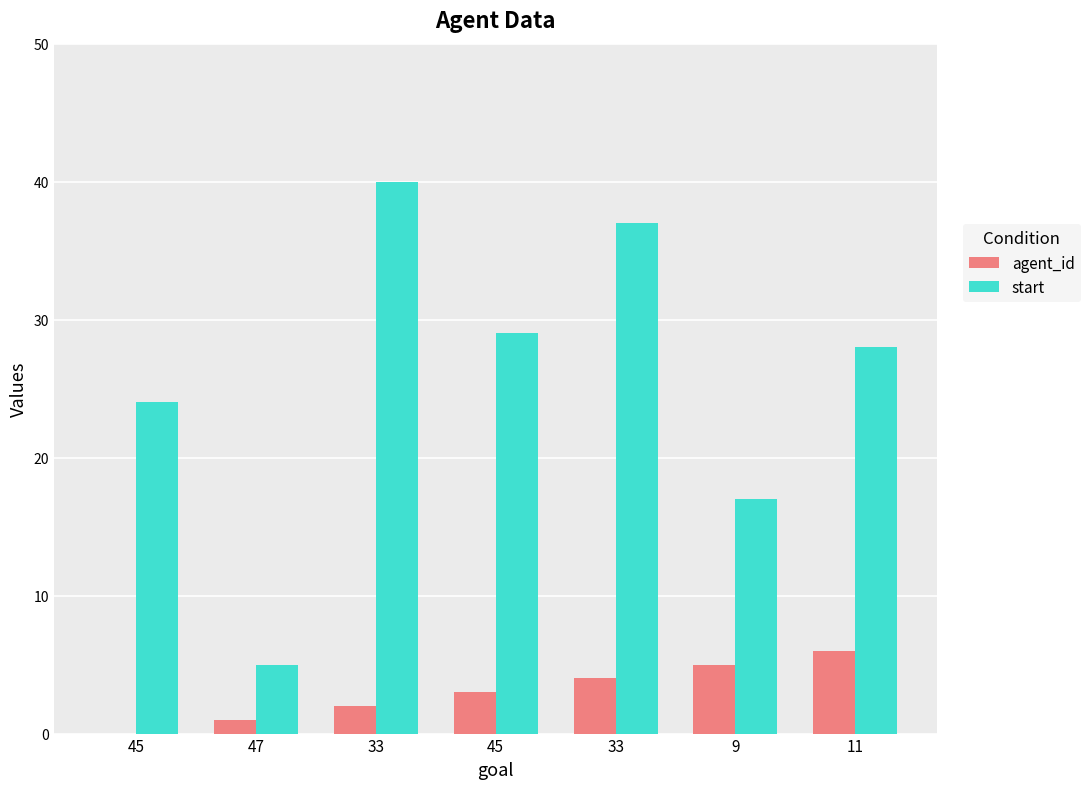

What is the total value across all series at 11?

34